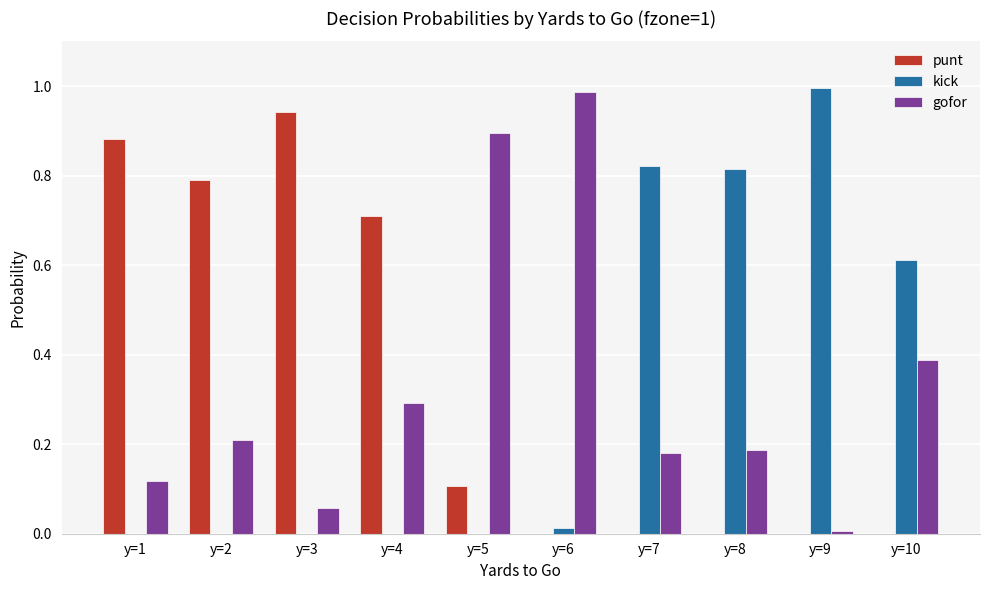

What is the sum of all gofor values?

3.3